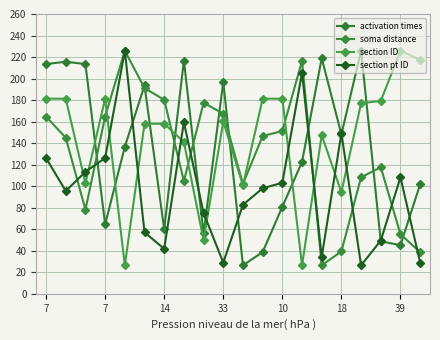

Rank the series by their maximum value, from lowest to highest.

activation times, soma distance, section ID, section pt ID